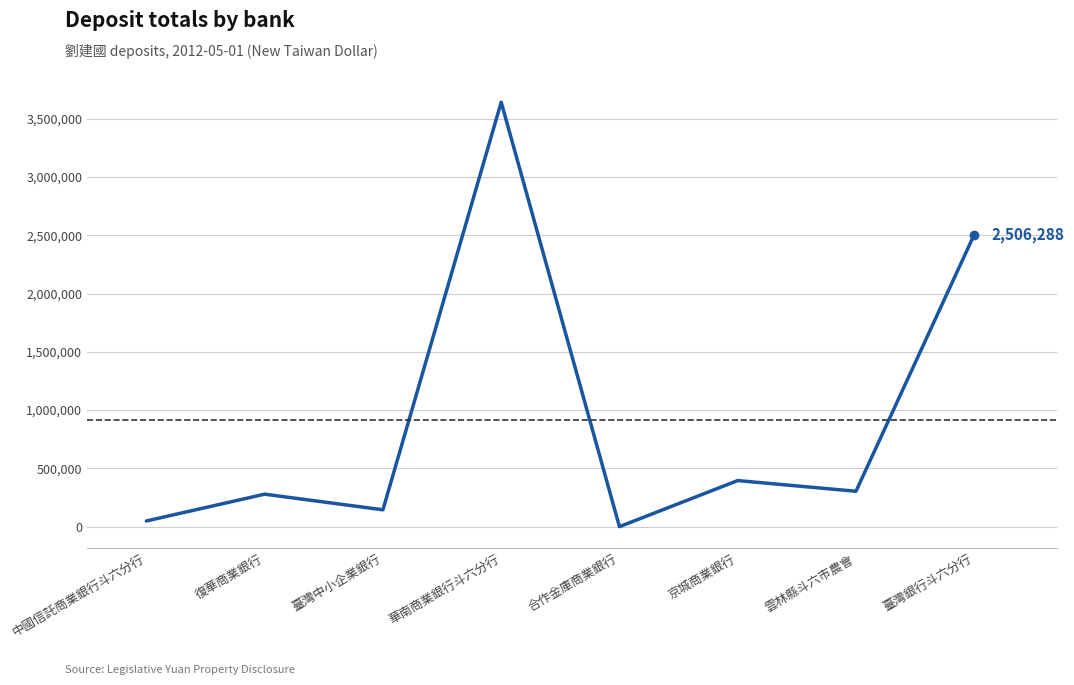

What is the difference between the values at 臺灣銀行斗六分行 and 復華商業銀行?

2227373